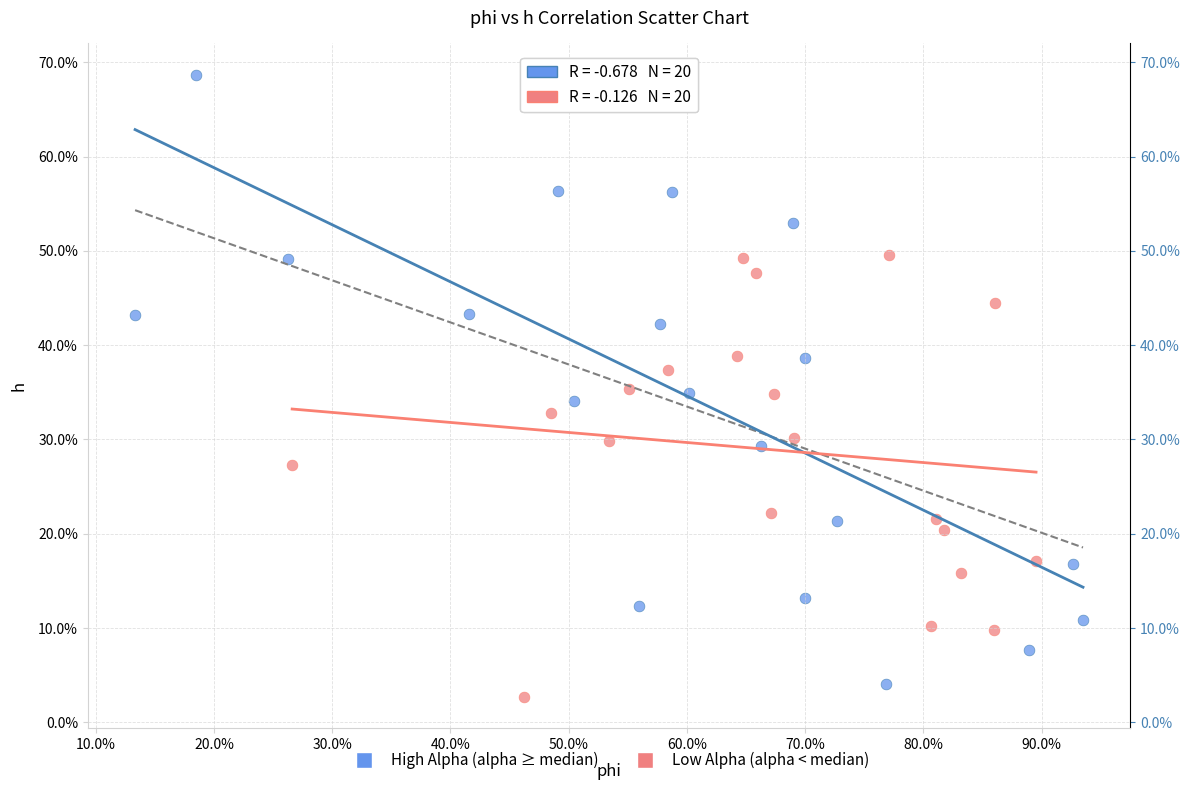

Which series reaches the maximum Y coordinate?

High Alpha (alpha ≥ median)